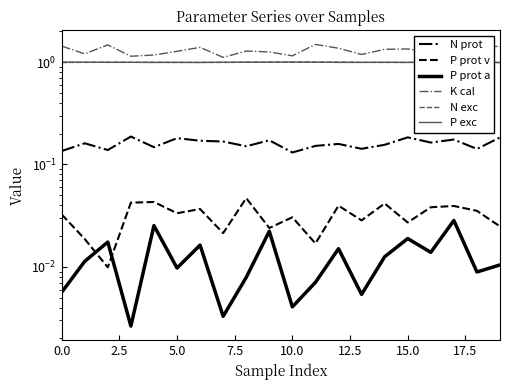

What position from the left is 17?

18